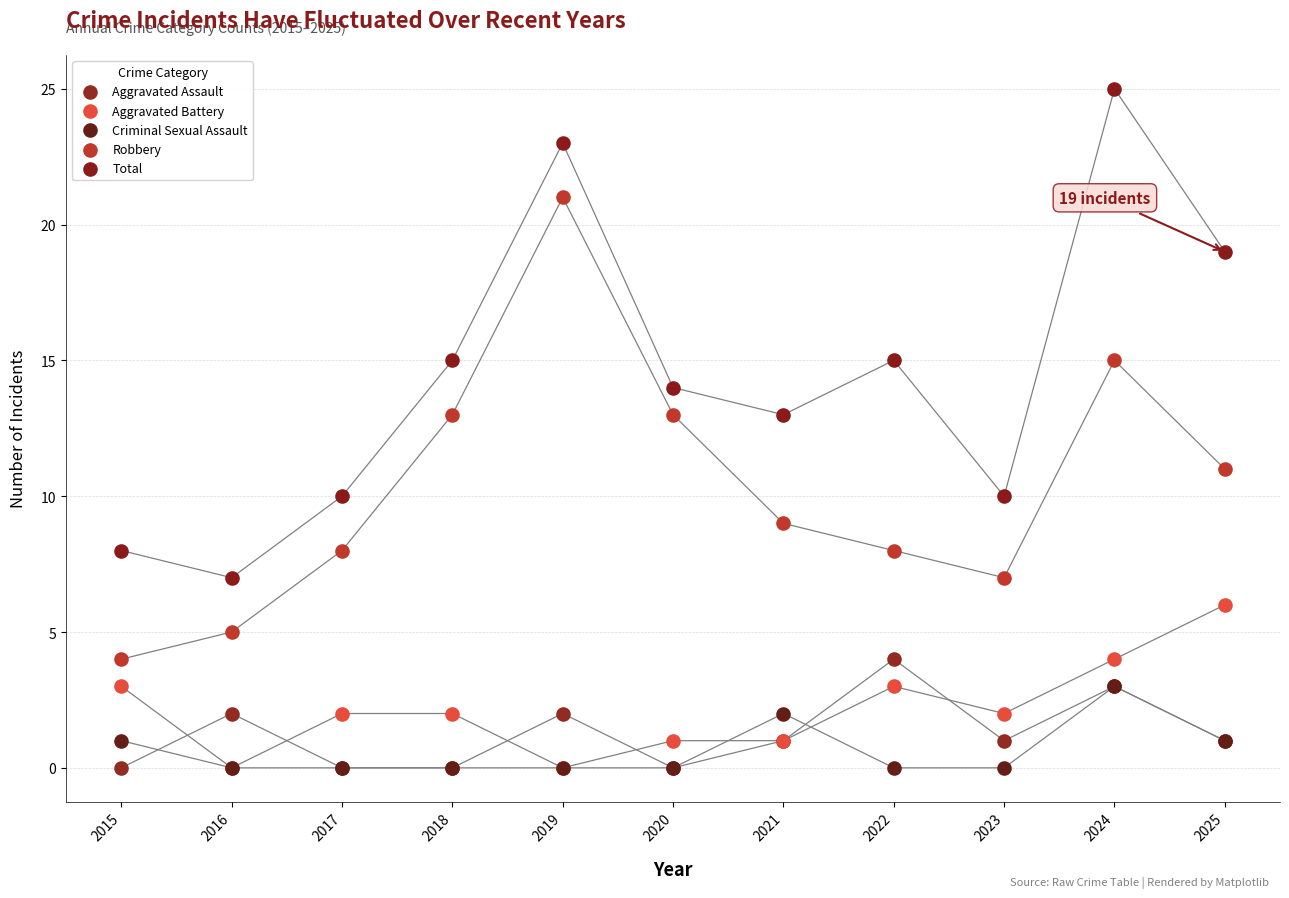

What are all the series names shown in the legend?

Aggravated Assault, Aggravated Battery, Criminal Sexual Assault, Robbery, Total